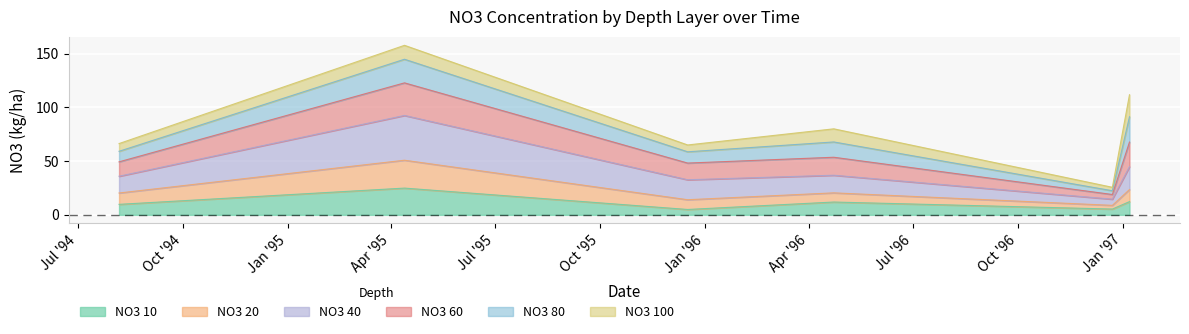

What is the lowest value of the NO3 10 series?

5.0